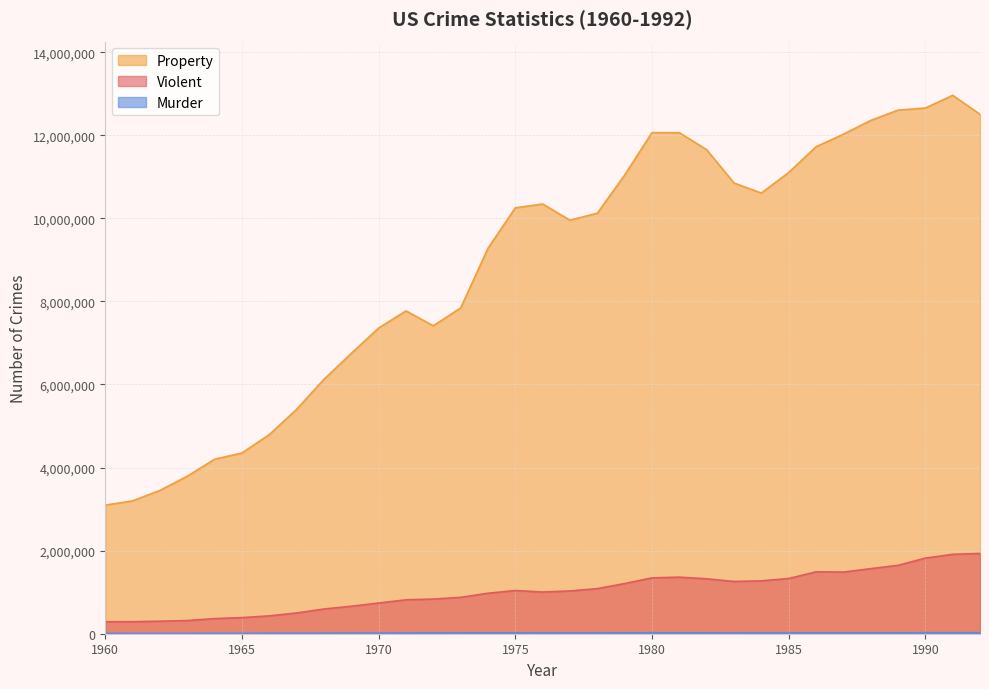

The Violent series shows 495128 at 1962. True or false?

False